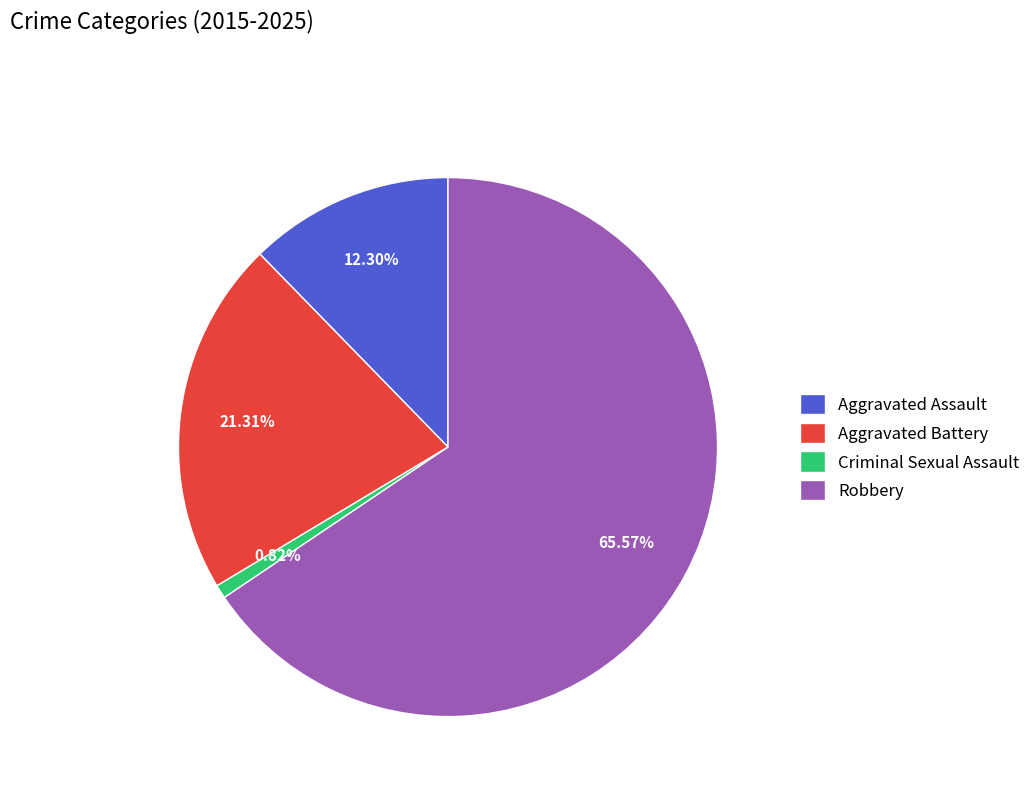

What percentage is NOT represented by Criminal Sexual Assault?

99.2%